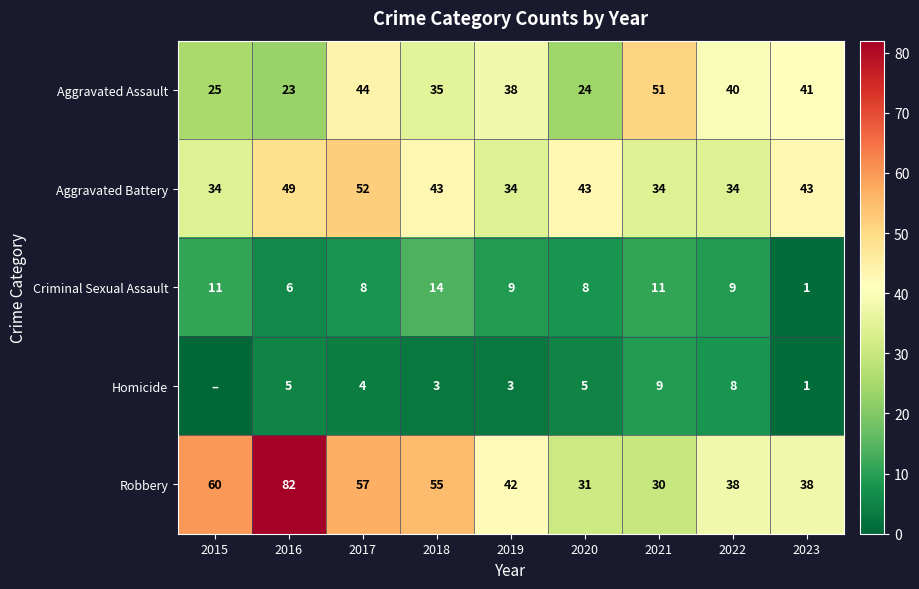

At which category is the sum across all series the highest?

2016